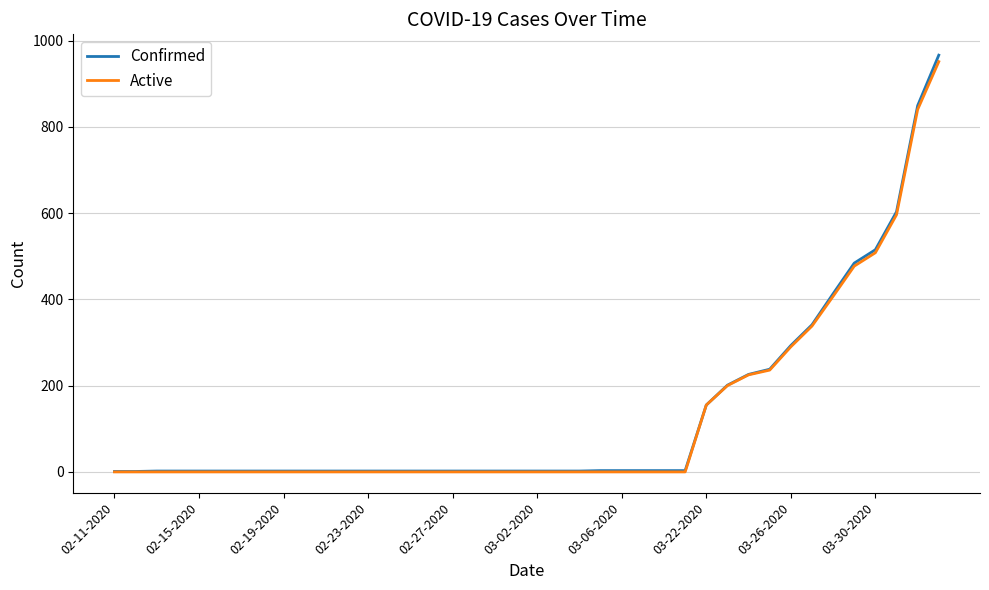

Which series has the widest spread of values?

Confirmed